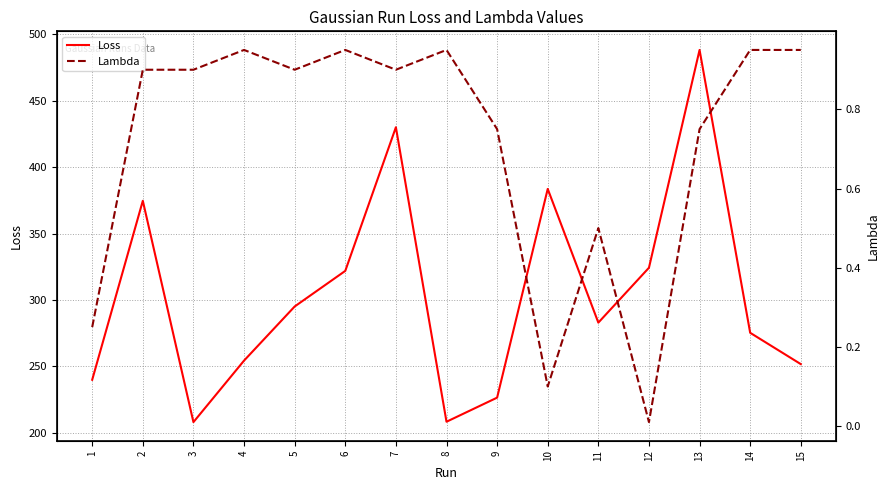

True or false: Lambda and Loss intersect in this chart.

False